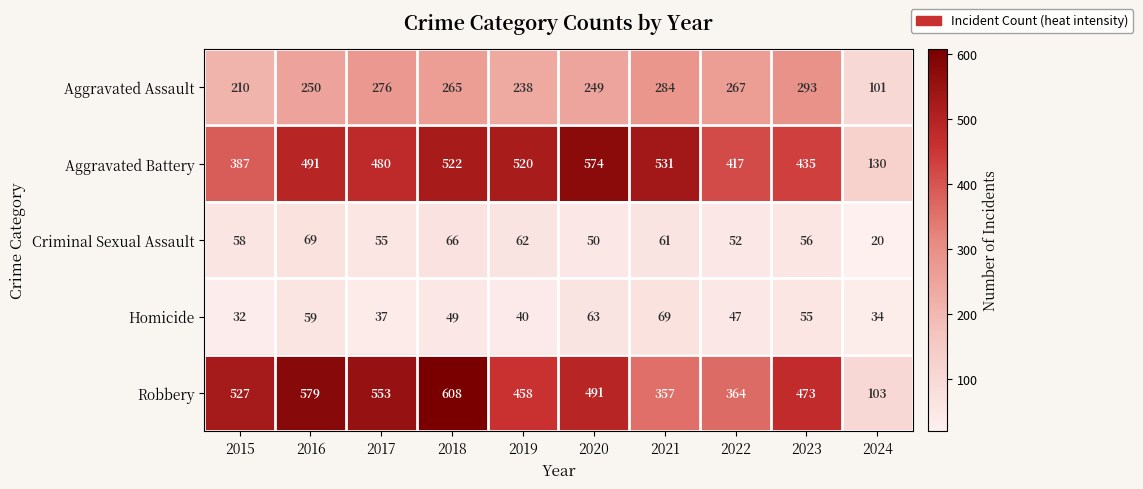

Where is Aggravated Assault nearest to the value 197?

2015